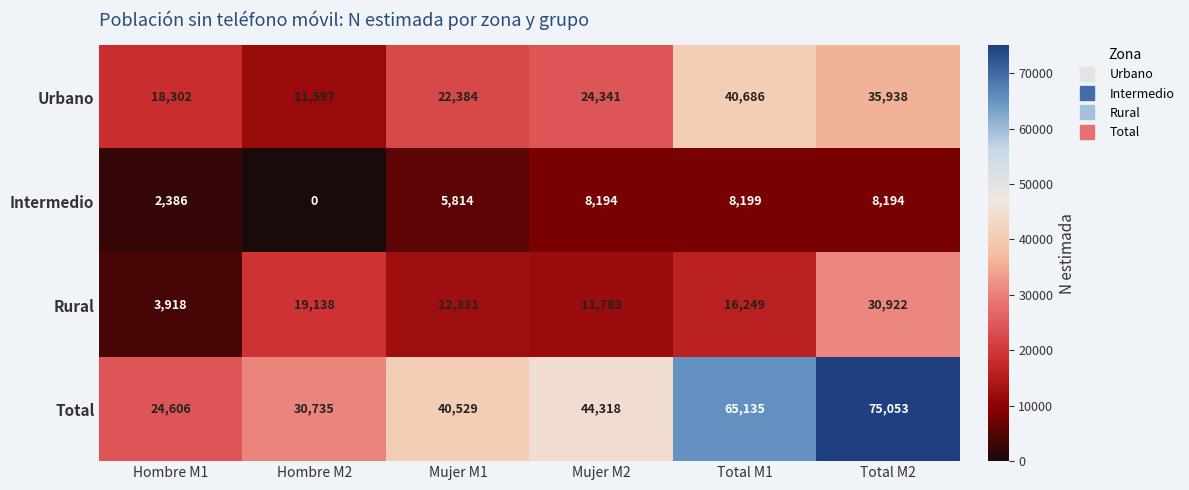

The value of Intermedio at Mujer M1 is 5814. True or false?

True